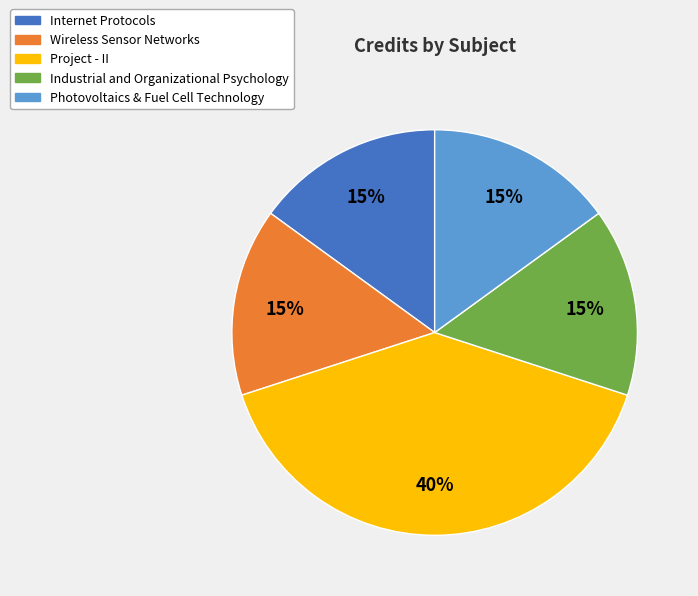

Which category has the biggest portion of the pie?

Project - II